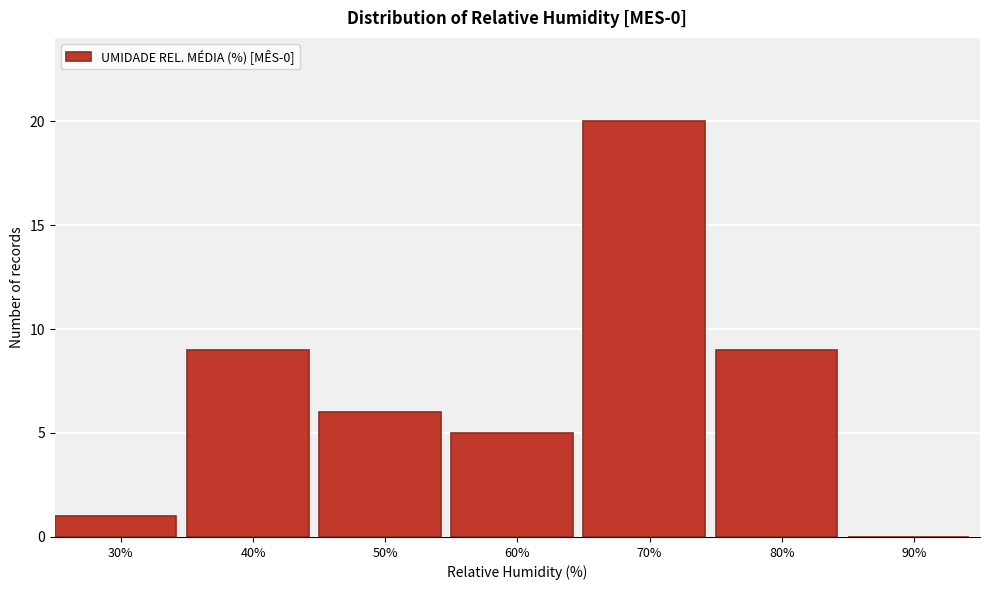

Reading left to right, transcribe all the data shown in this chart.

30%=1	40%=9	50%=6	60%=5	70%=20	80%=9	90%=0